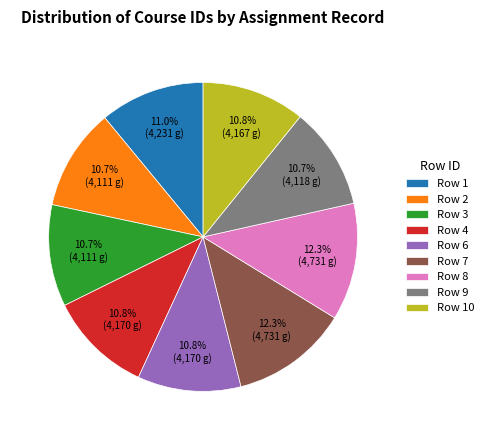

What is the ratio of the value at Row 7 to the value at Row 8?

1.0